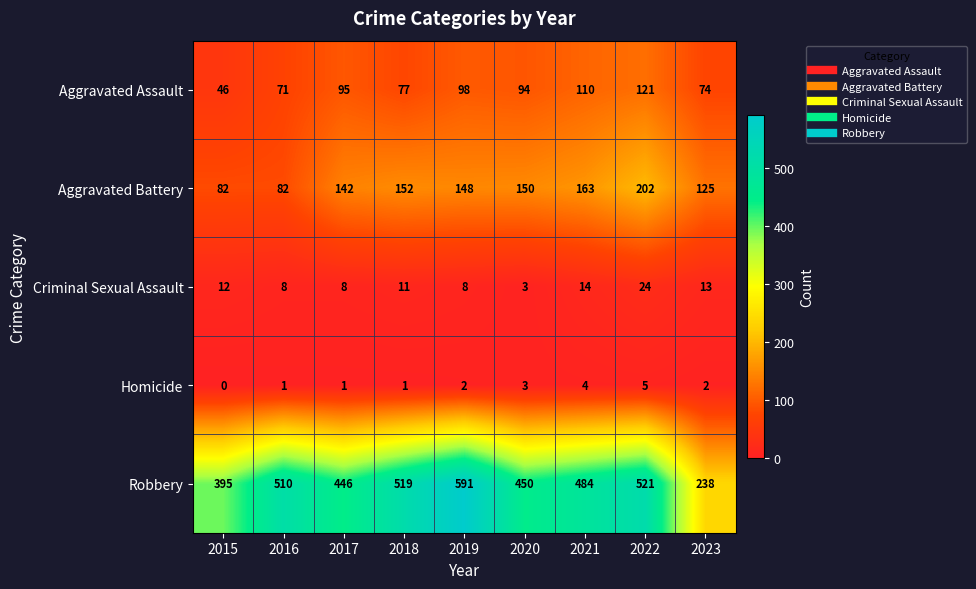

Is it true that Aggravated Assault equals 98 at 2019?

True